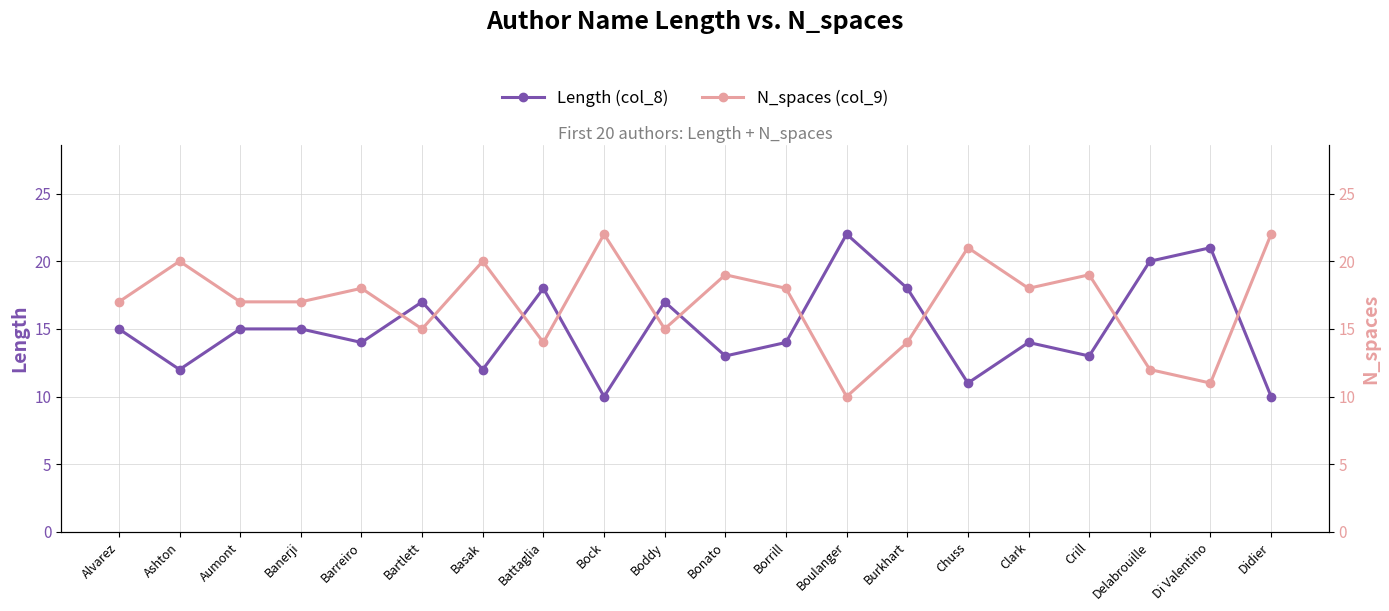

List the series in order of their overall mean, highest first.

N_spaces (col_9), Length (col_8)